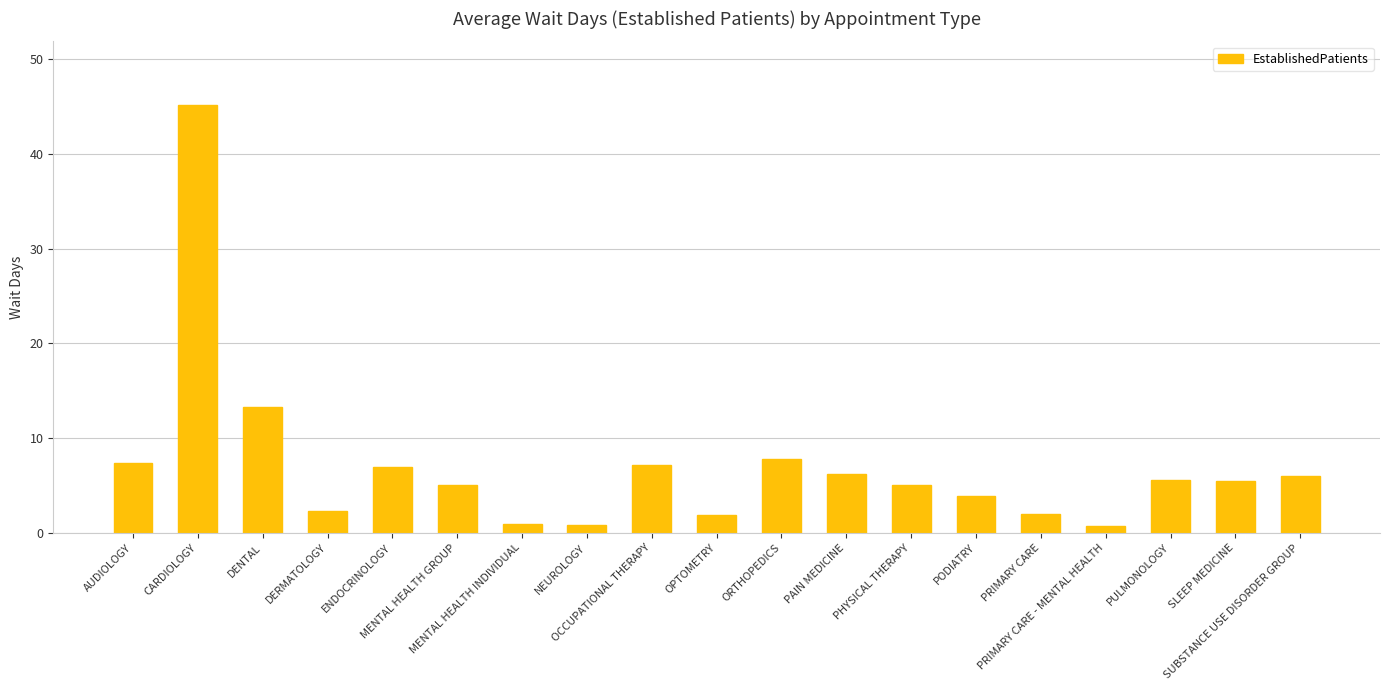

What is the sum of all values?

133.6